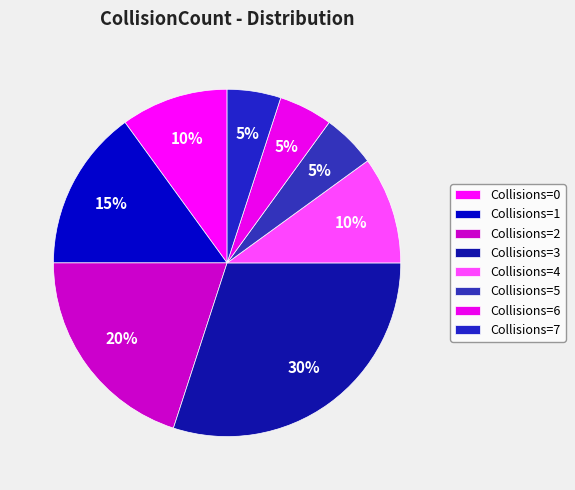

Count the number of slices in the pie.

8